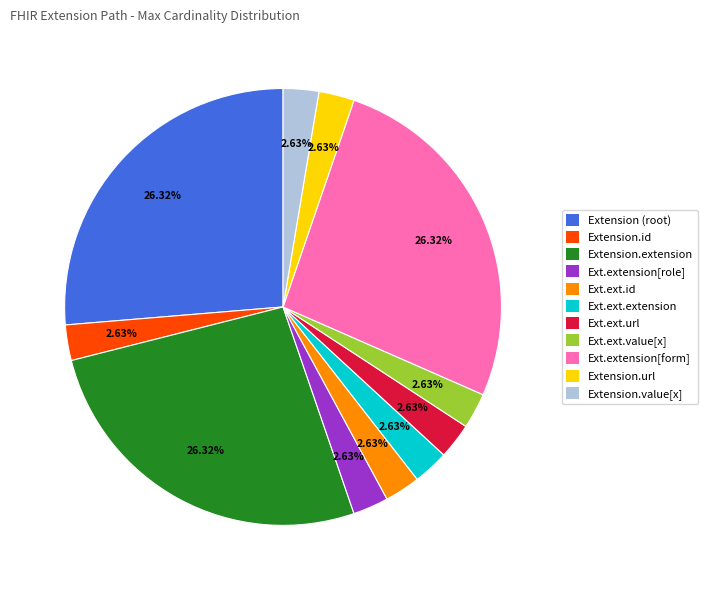

Approximately how many times larger is the value at Ext.extension[form] compared to Extension.value[x]?

10.0